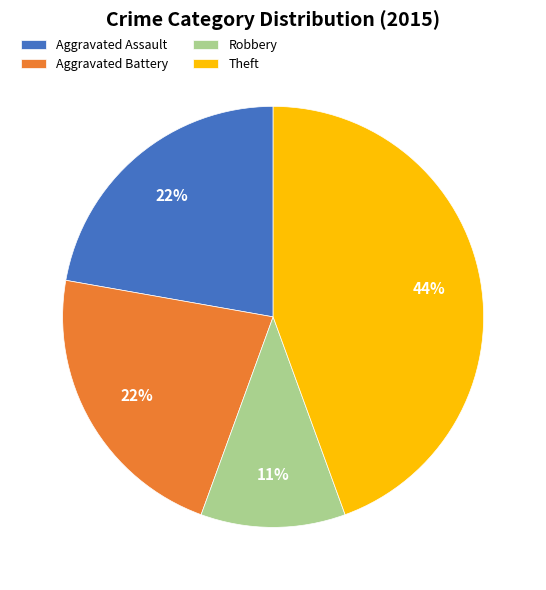

To the nearest percent, what is the combined percentage of Robbery and Aggravated Battery?

33%